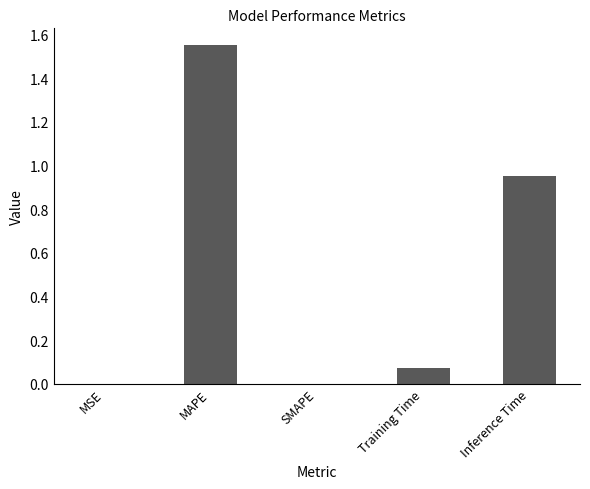

Which label corresponds to the largest value in the chart?

MAPE